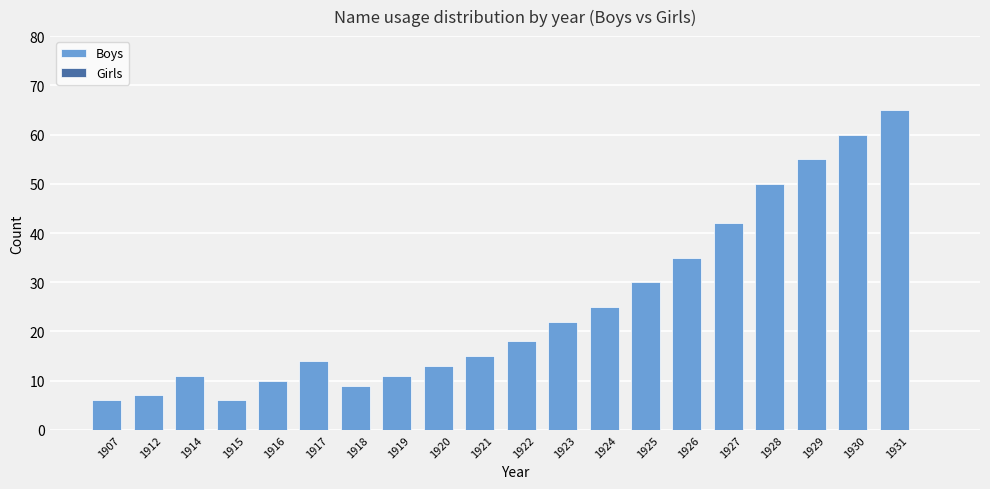

True or false: the data shows 22 at 1923.

True